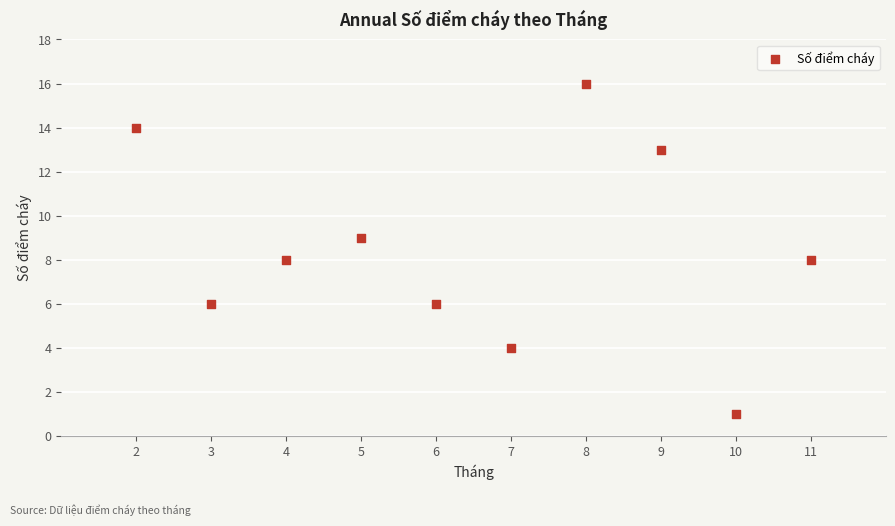

What is the average X value?

6